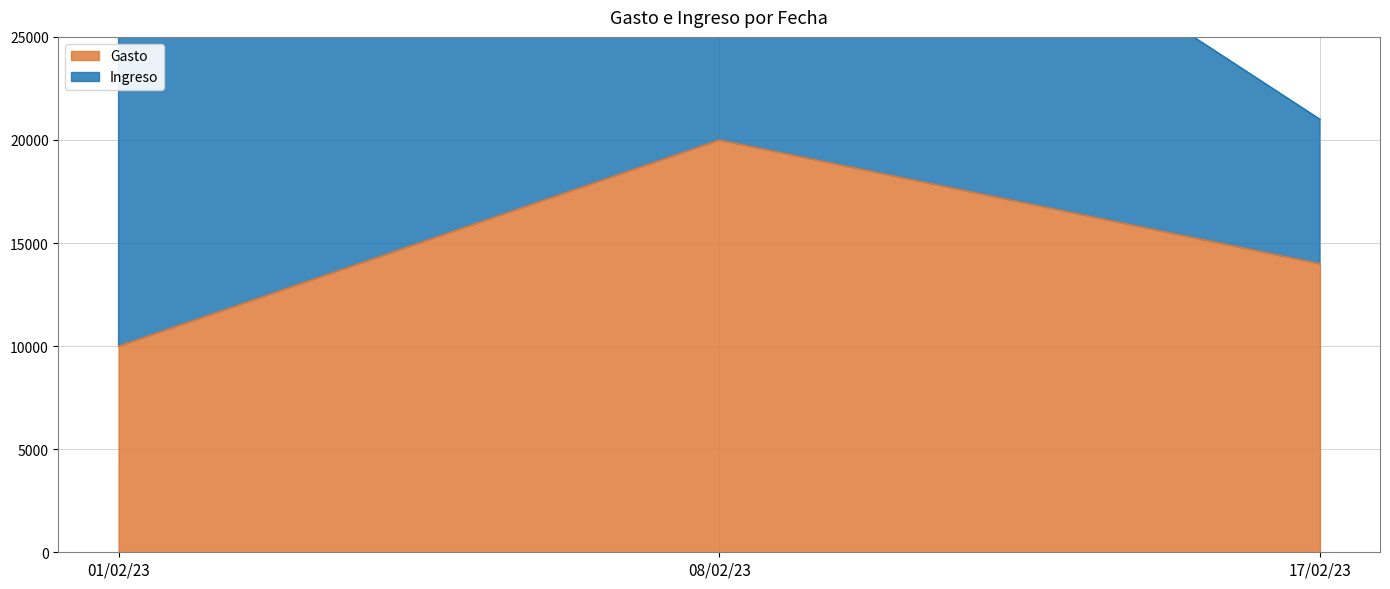

The value at 17/02/23 is 6554. True or false?

False